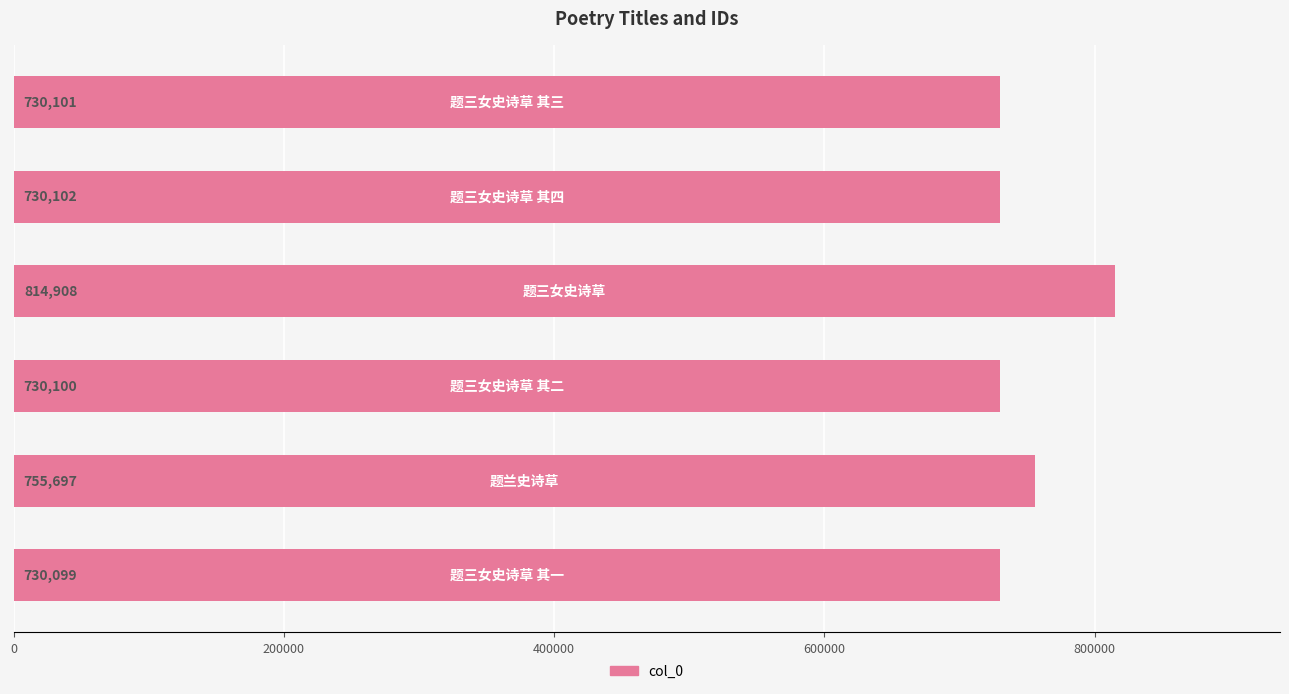

What is the difference between the maximum and second lowest values?

84808